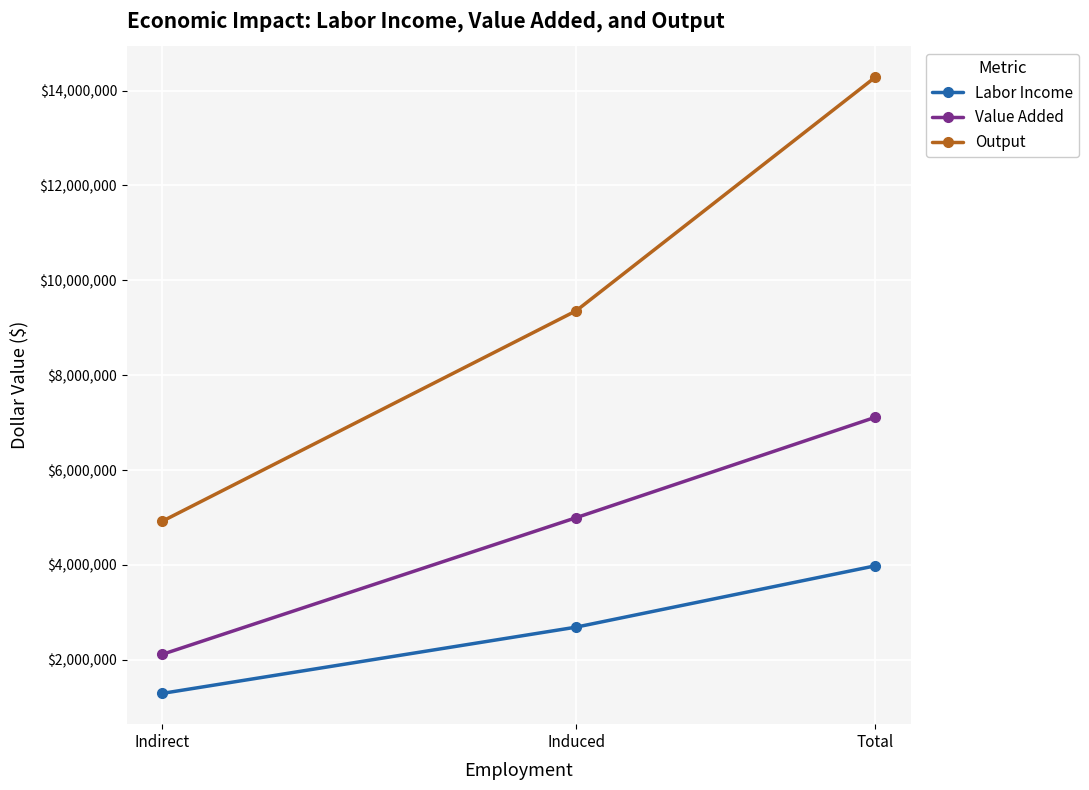

Is the value of Output at Indirect greater than the value of Labor Income at Total?

Yes